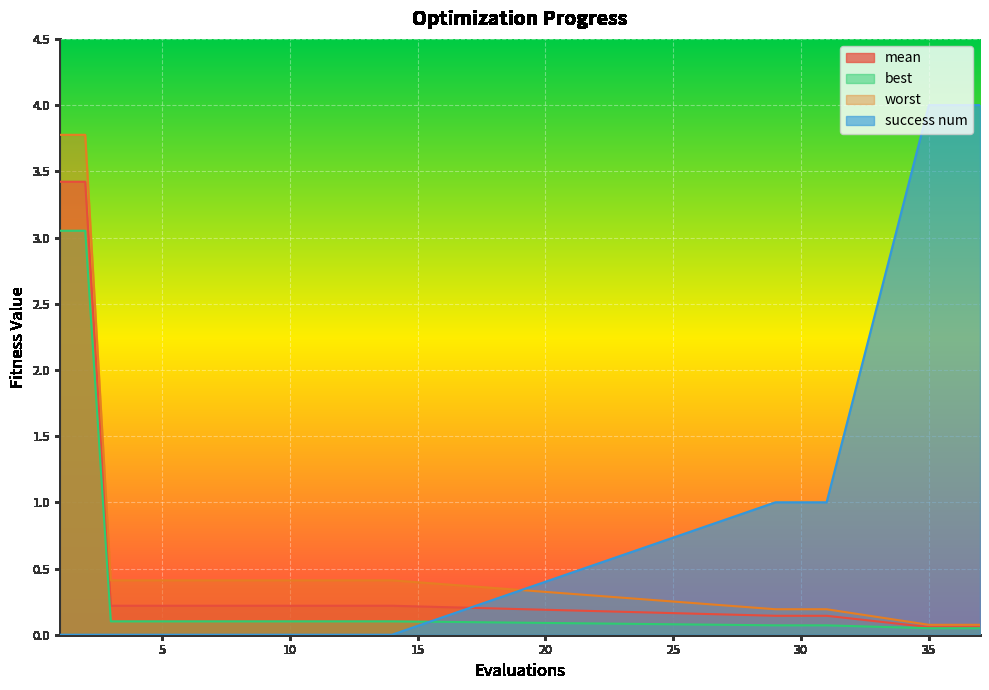

What is the total value across all series at 29?

1.4